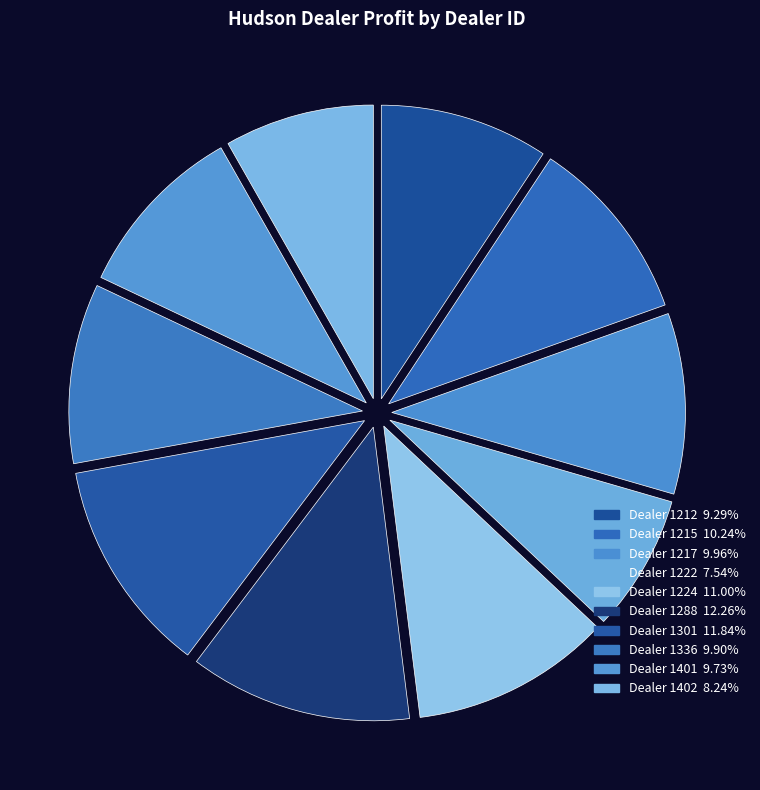

How many segments does this pie chart have?

10